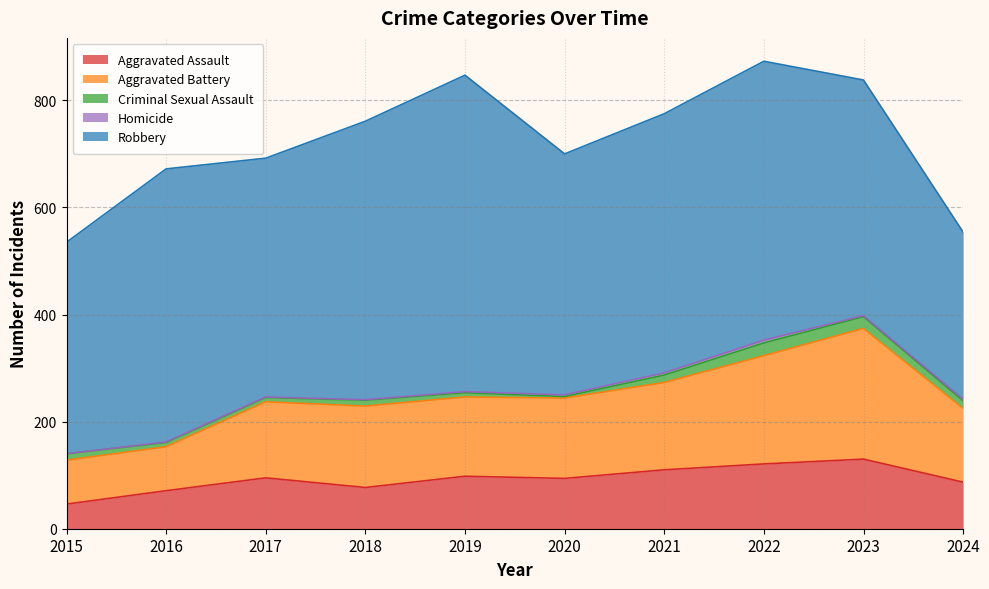

What is the highest value of the Aggravated Assault series?

130